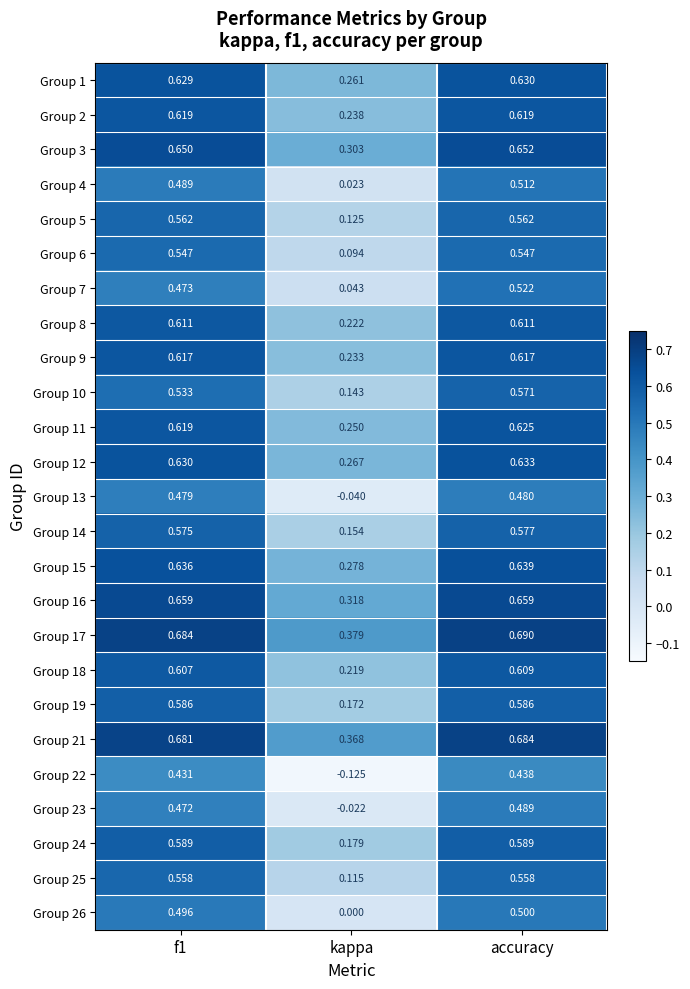

At which category is the sum across all series the highest?

accuracy